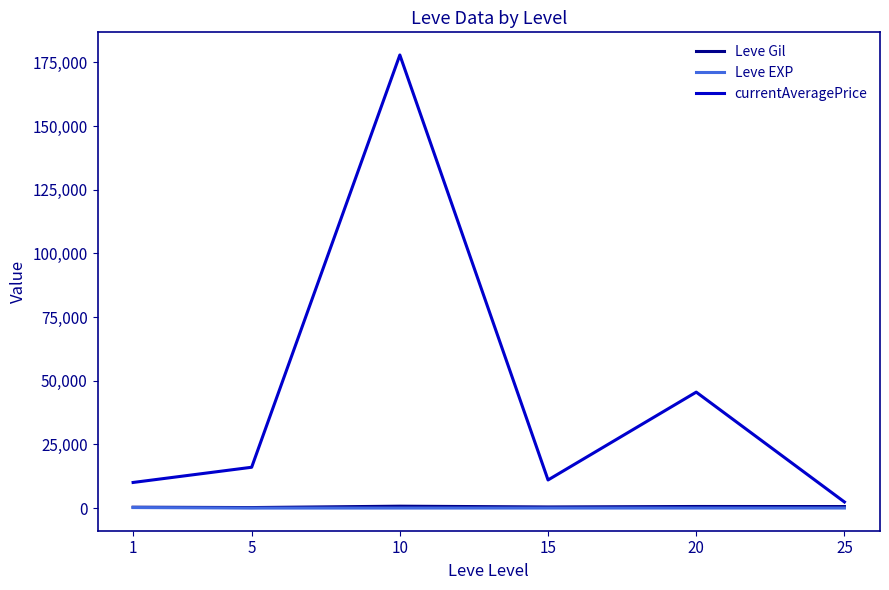

What value does the Leve Gil series have at 15?

440.0